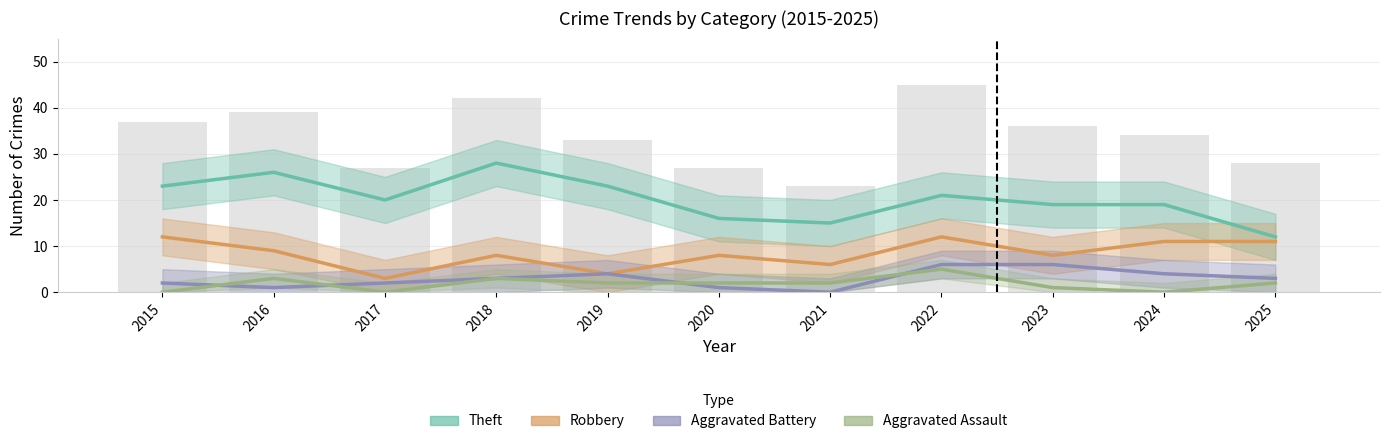

What is the sum of the Aggravated Battery values at 2018 and 2016?

4